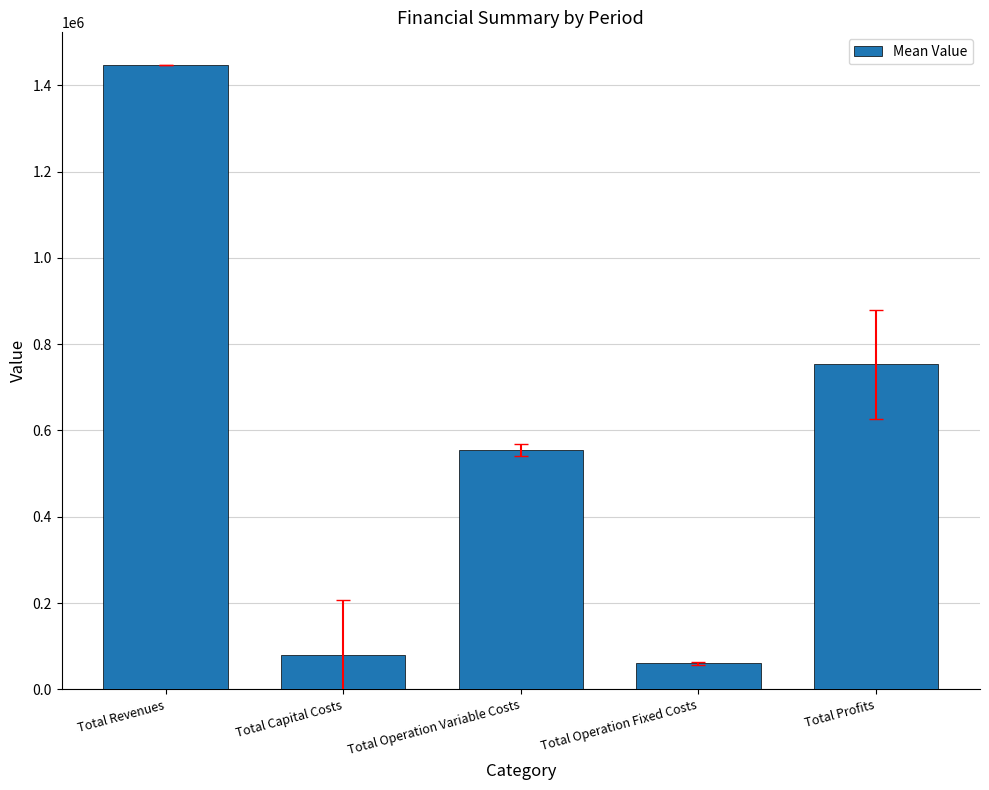

Approximately how many times larger is the value at Total Operation Fixed Costs compared to Total Capital Costs?

0.8